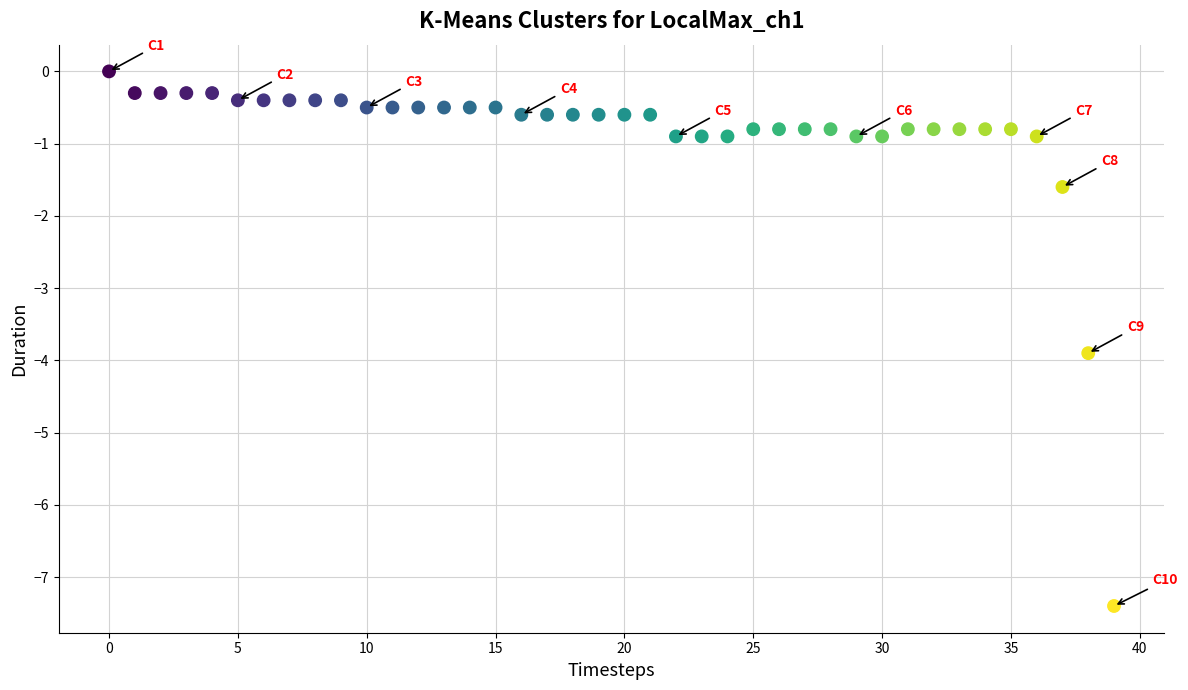

What is the range of Y values (max minus min)?

7.4